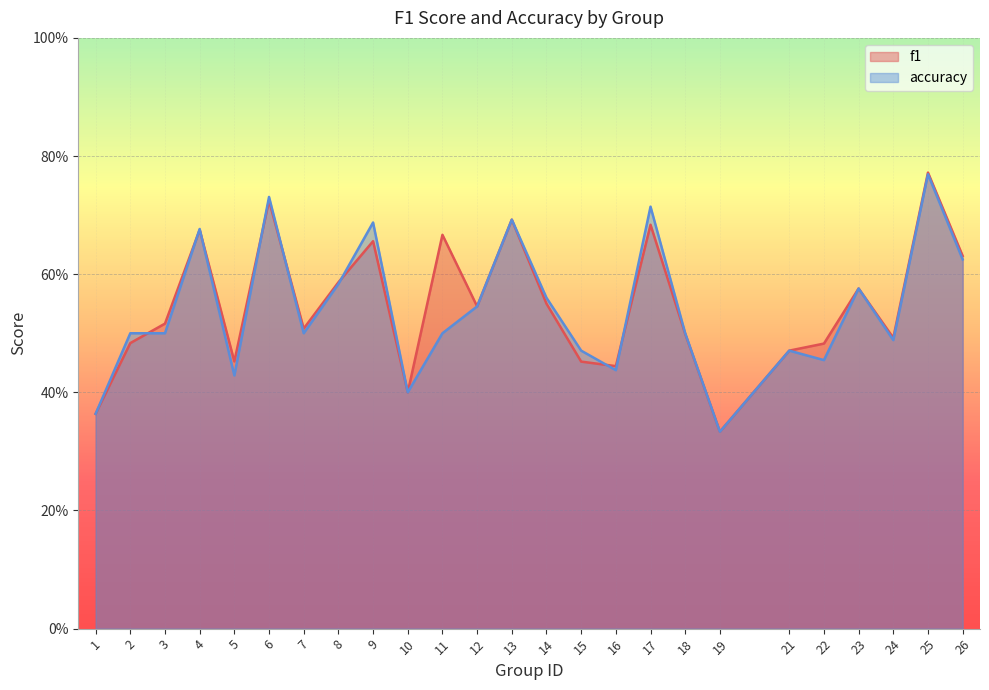

What is the value of the f1 point at the 9th from the left?

0.7